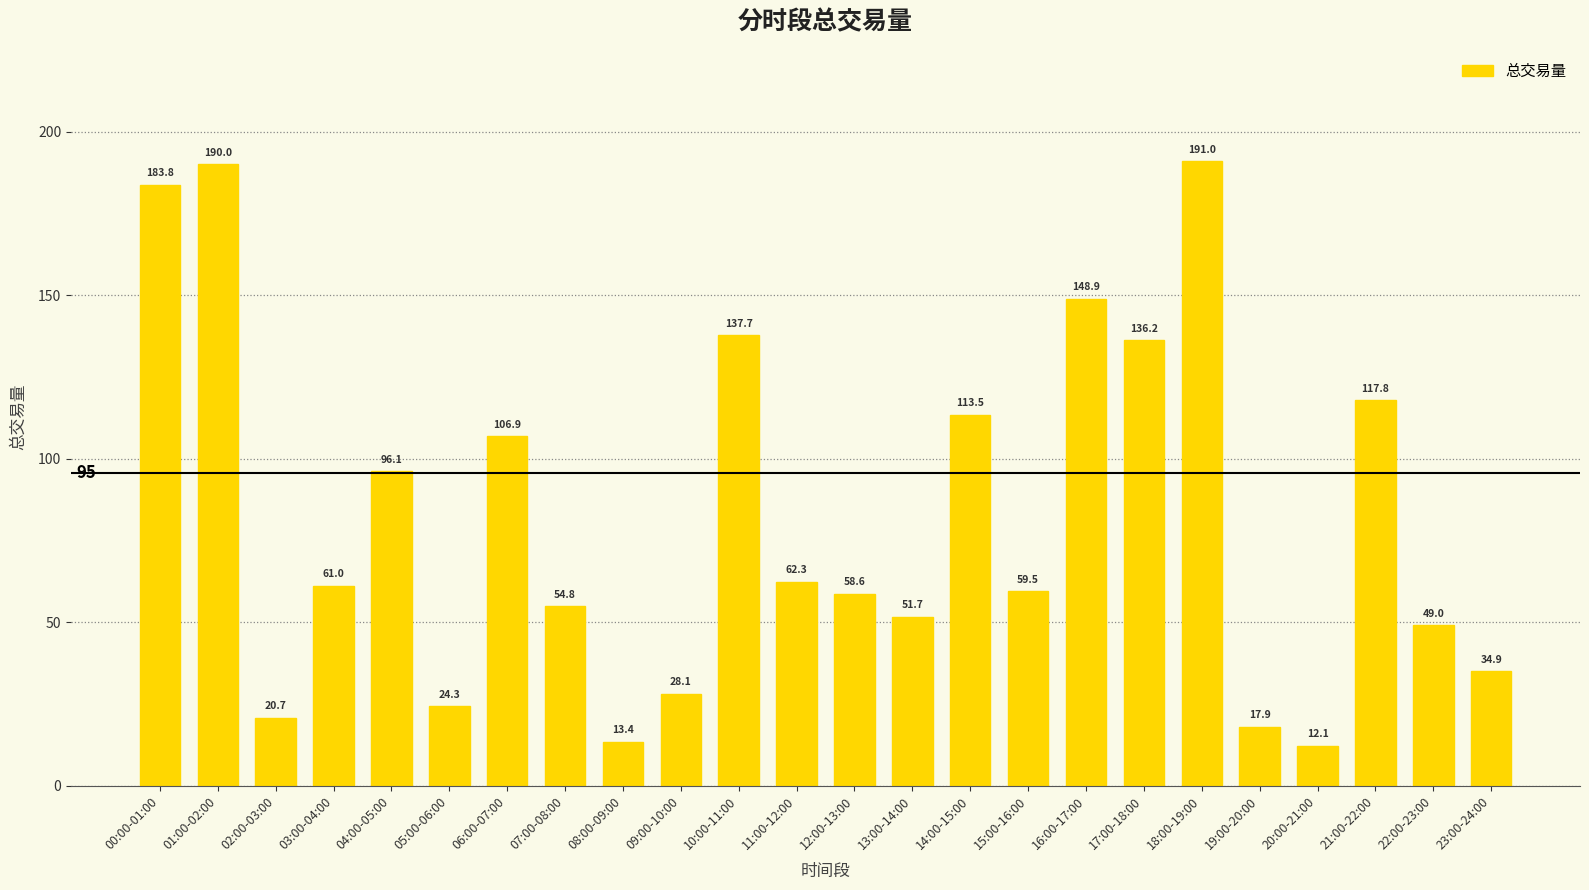

At which label does the data first exceed 61?

00:00-01:00